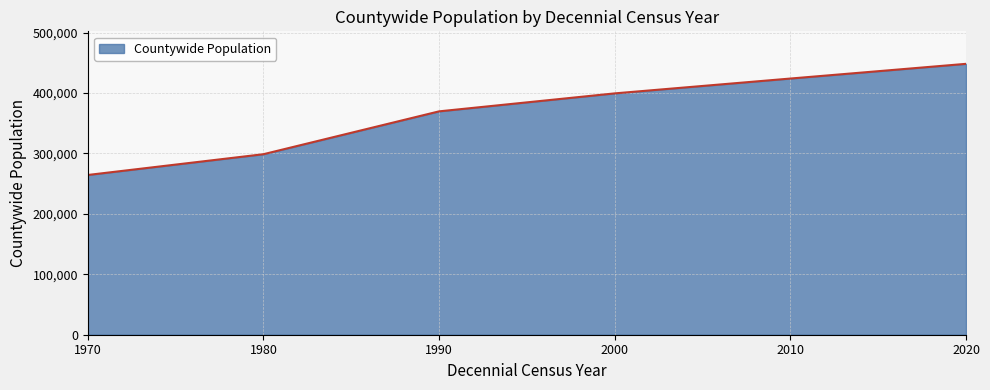

Does the chart display data point markers on the line(s)?

No